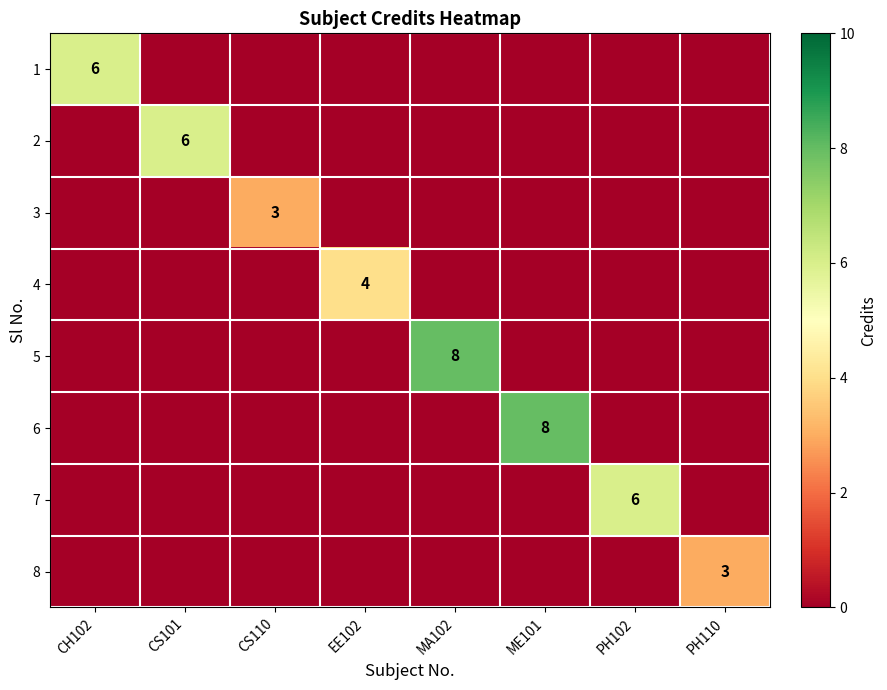

The value of 4 at EE102 is 4. True or false?

True